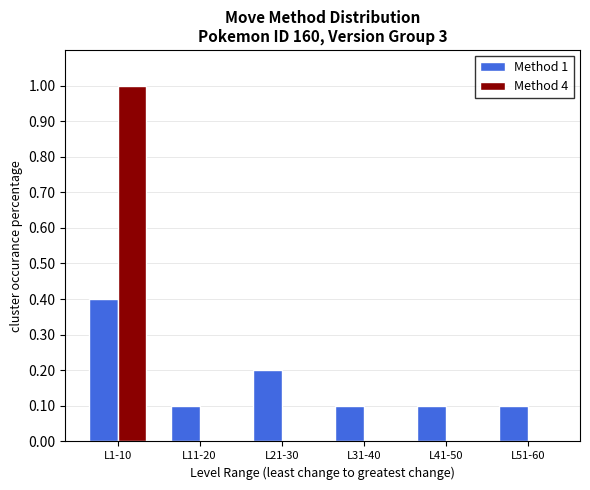

Is the value of Method 1 at L41-50 greater than the value of Method 4 at L1-10?

No